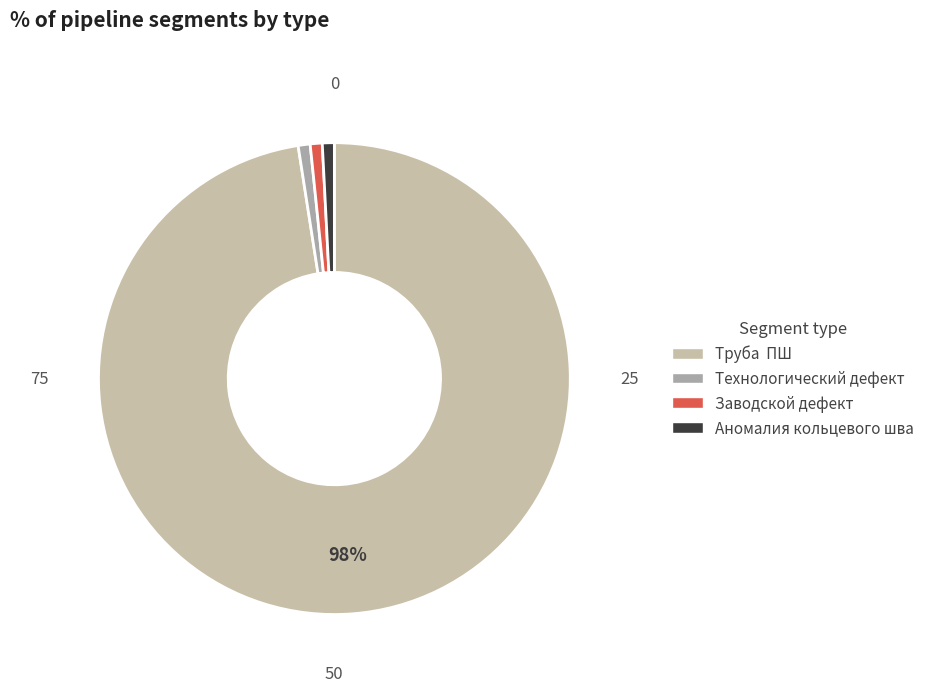

Count the number of slices in the pie.

4